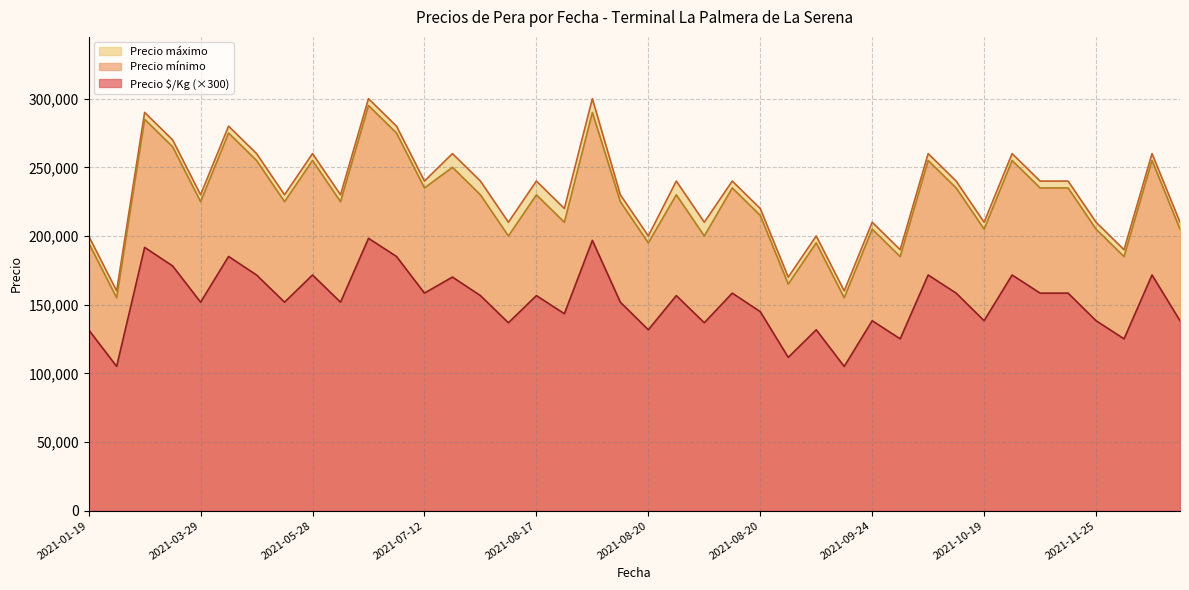

True or false: Precio $/Kg and Precio máximo cross at least once.

False